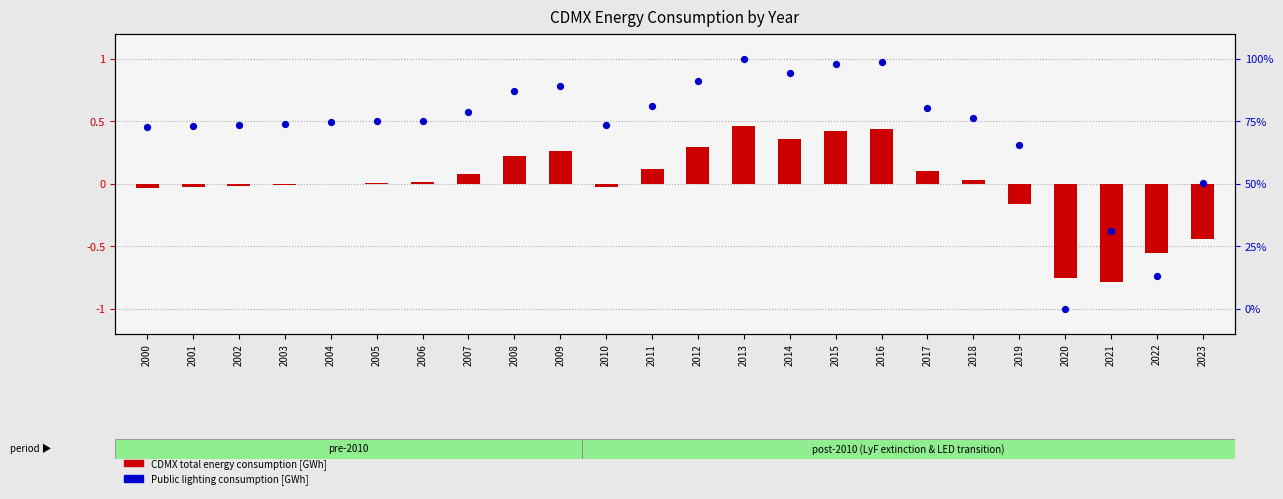

Which series reaches the maximum Y coordinate?

Public lighting consumption [GWh]